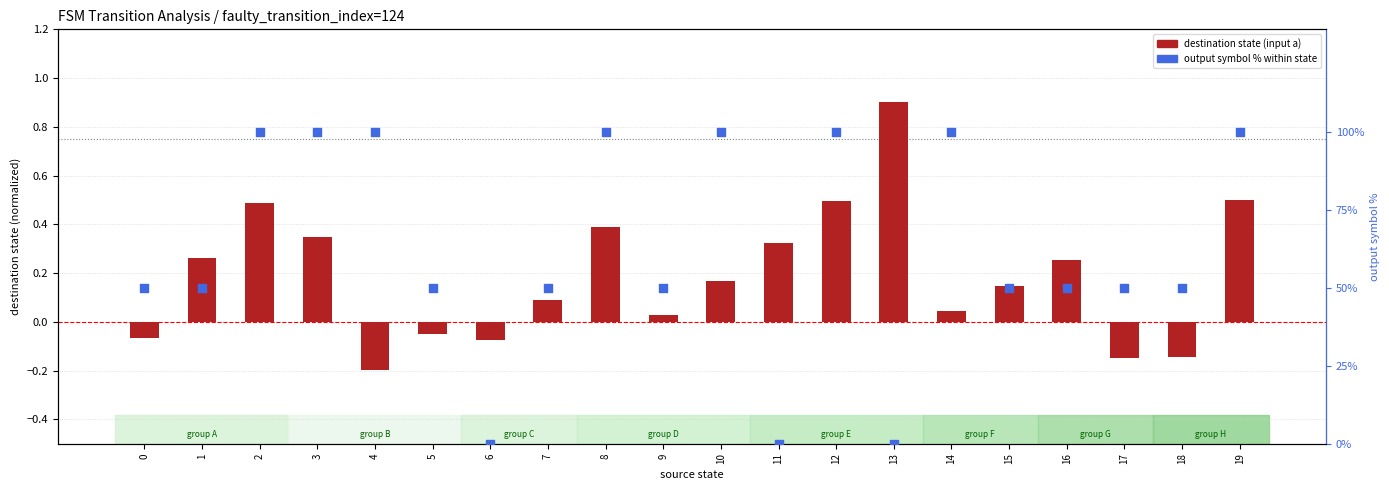

At how many categories does at least one series exceed 88?

8